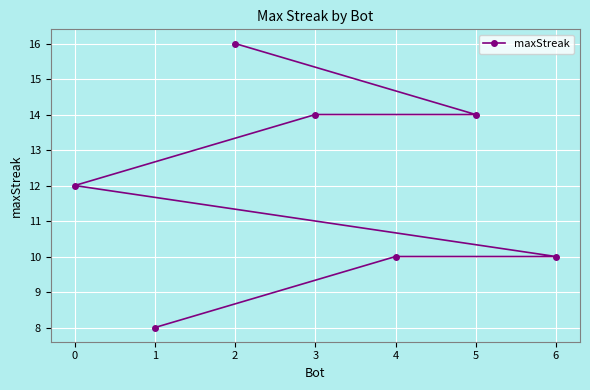

True or false: the data shows 17 at 0.

False